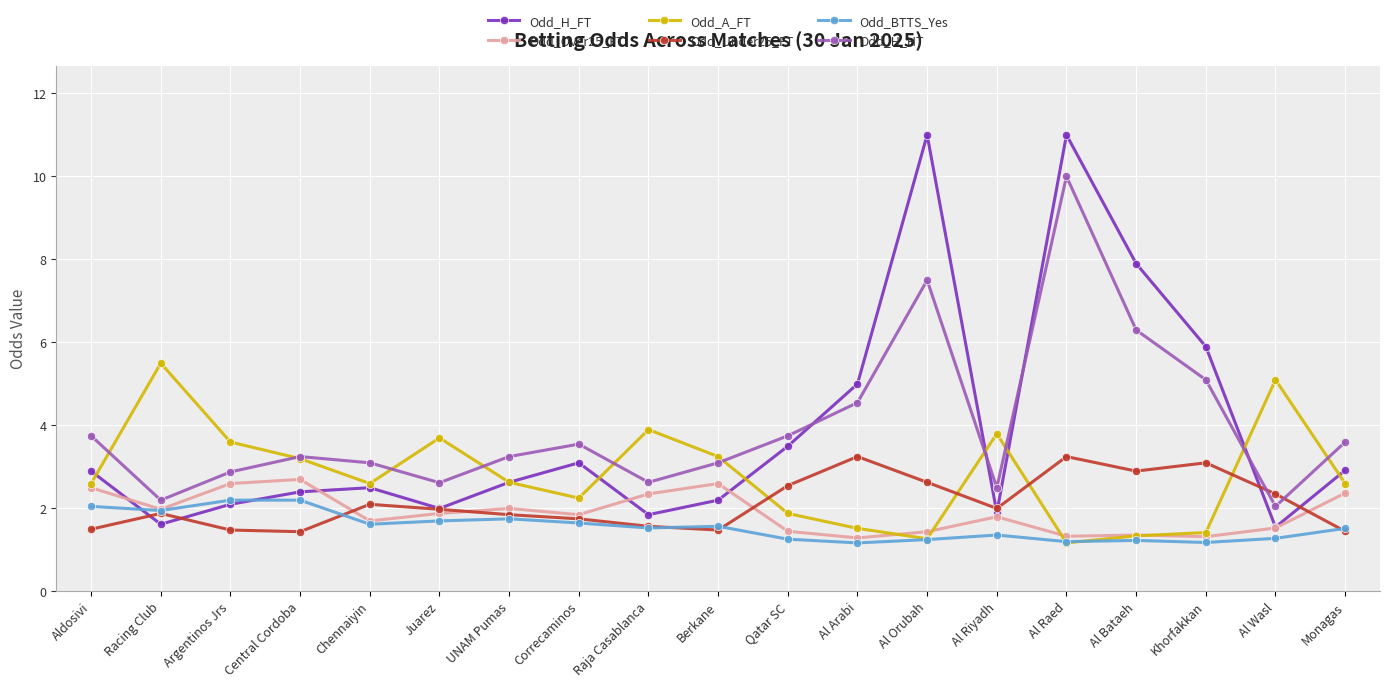

True or false: Odd_H_FT and Odd_Over25_FT intersect in this chart.

True